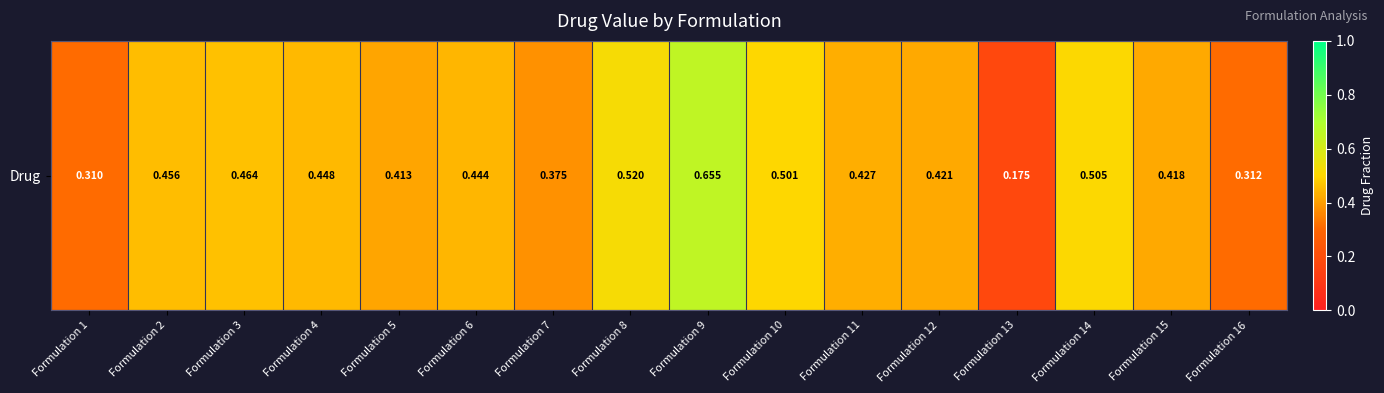

List the labels in order of value, largest first.

Formulation 9, Formulation 8, Formulation 14, Formulation 10, Formulation 3, Formulation 2, Formulation 4, Formulation 6, Formulation 11, Formulation 12, Formulation 15, Formulation 5, Formulation 7, Formulation 16, Formulation 1, Formulation 13